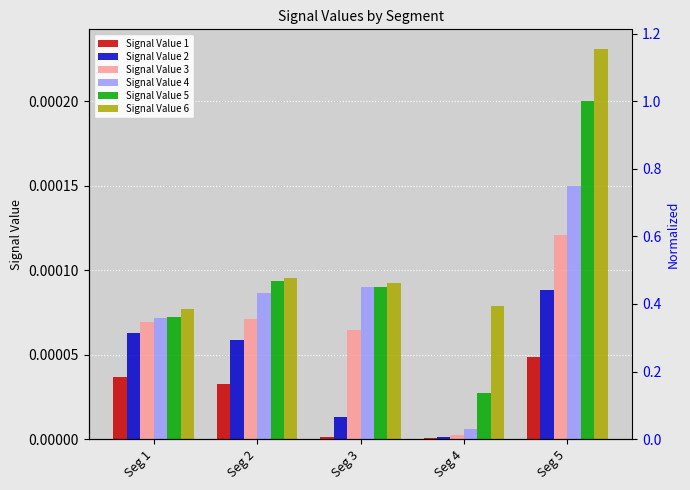

Rank the series at Seg 3 from highest to lowest value.

Signal Value 6, Signal Value 5, Signal Value 4, Signal Value 3, Signal Value 2, Signal Value 1